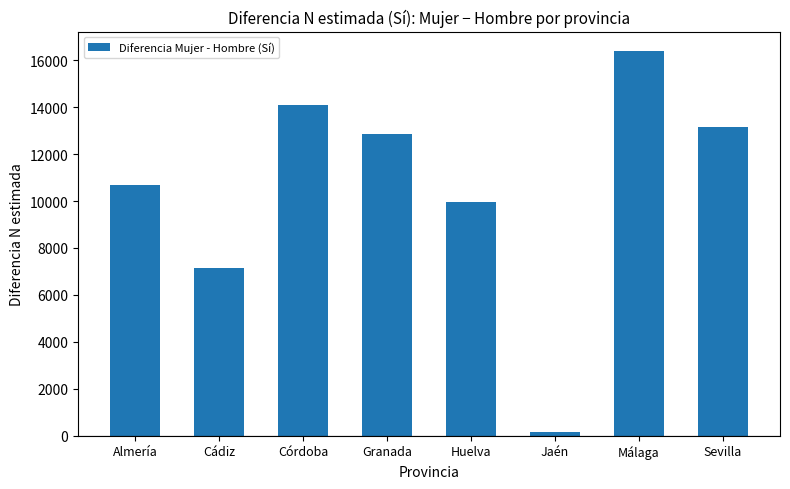

What is the average value?

10552